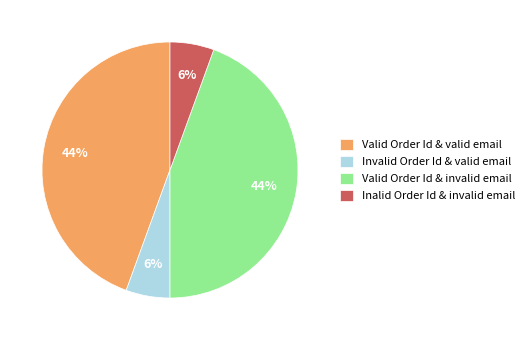

Combined, do Valid Order Id & invalid email and Valid Order Id & valid email account for over 50%?

Yes